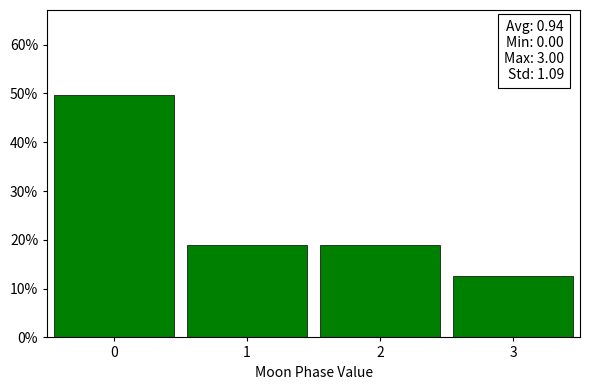

Which range on the x-axis has the tallest bar?

-0.5 to 0.5